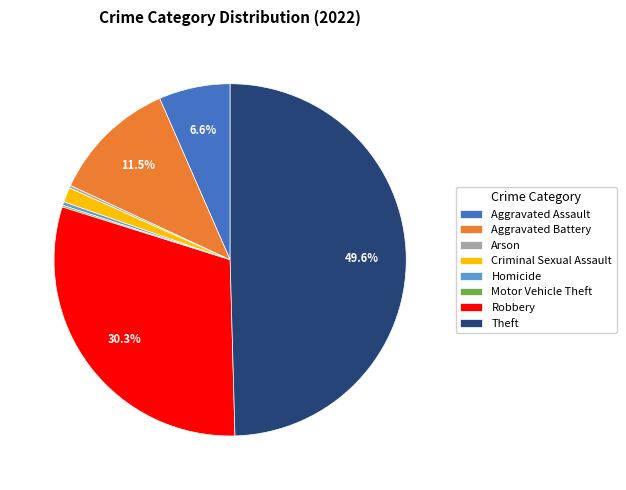

What percentage is NOT represented by Aggravated Battery?

88.5%